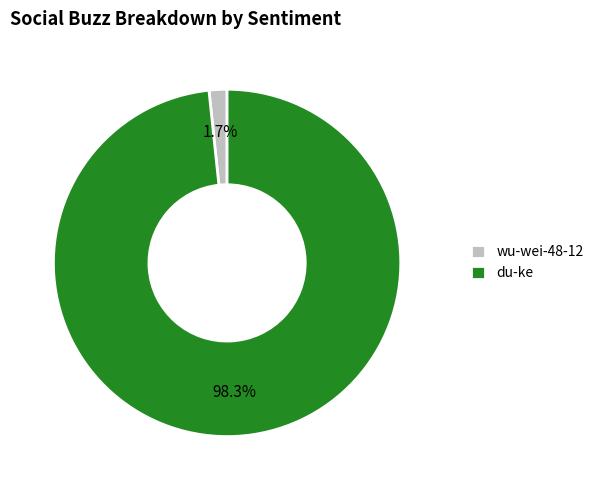

How many segments does this pie chart have?

2